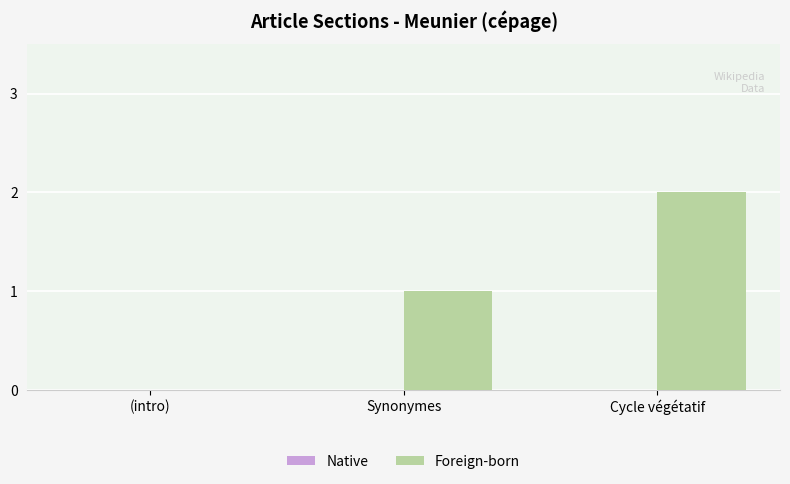

What is the change in value from Synonymes to Cycle végétatif?

+1